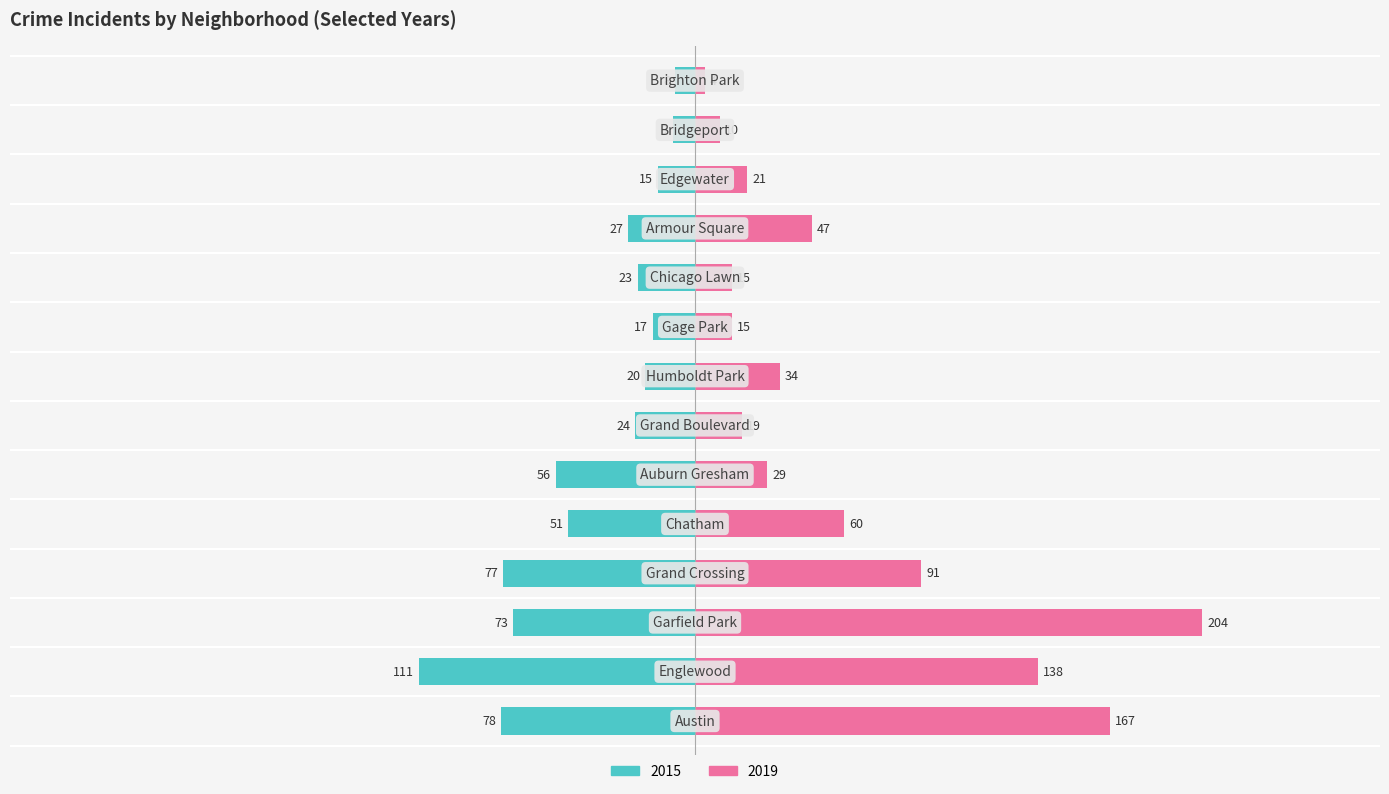

Read the 2015 value at Austin, to the nearest 10.

-80